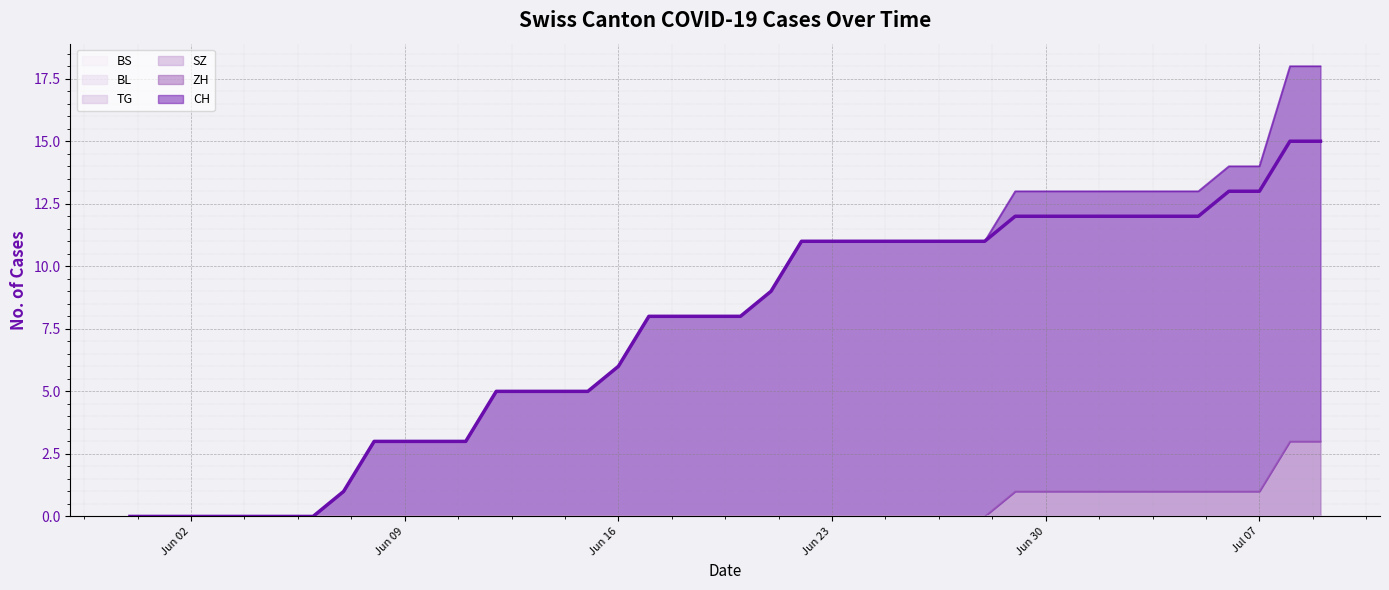

Which category has the highest value in the BS series?

2020-05-31